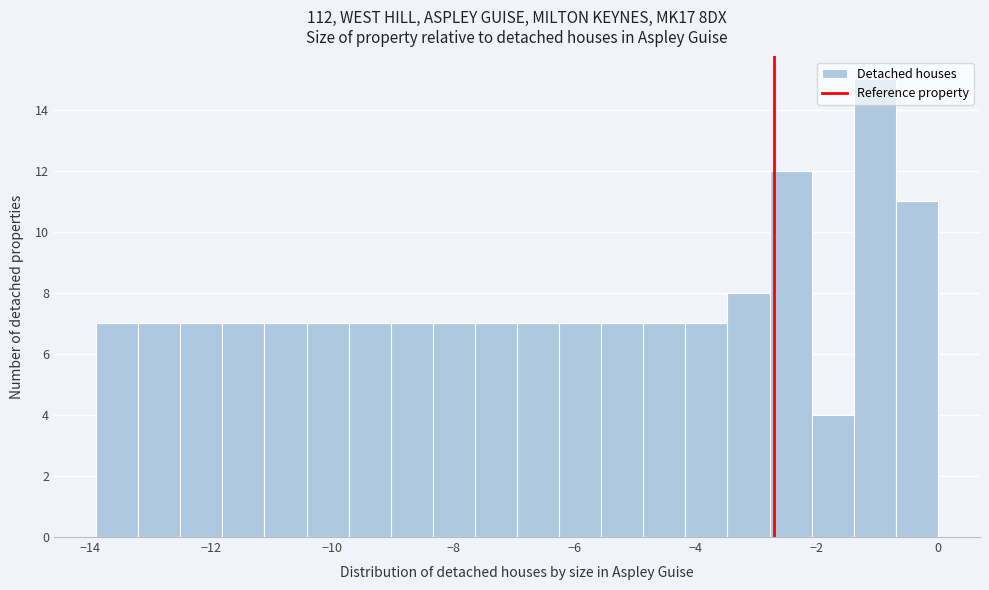

Read against the x-axis, roughly where is the centre of the tallest bar?

-1.0